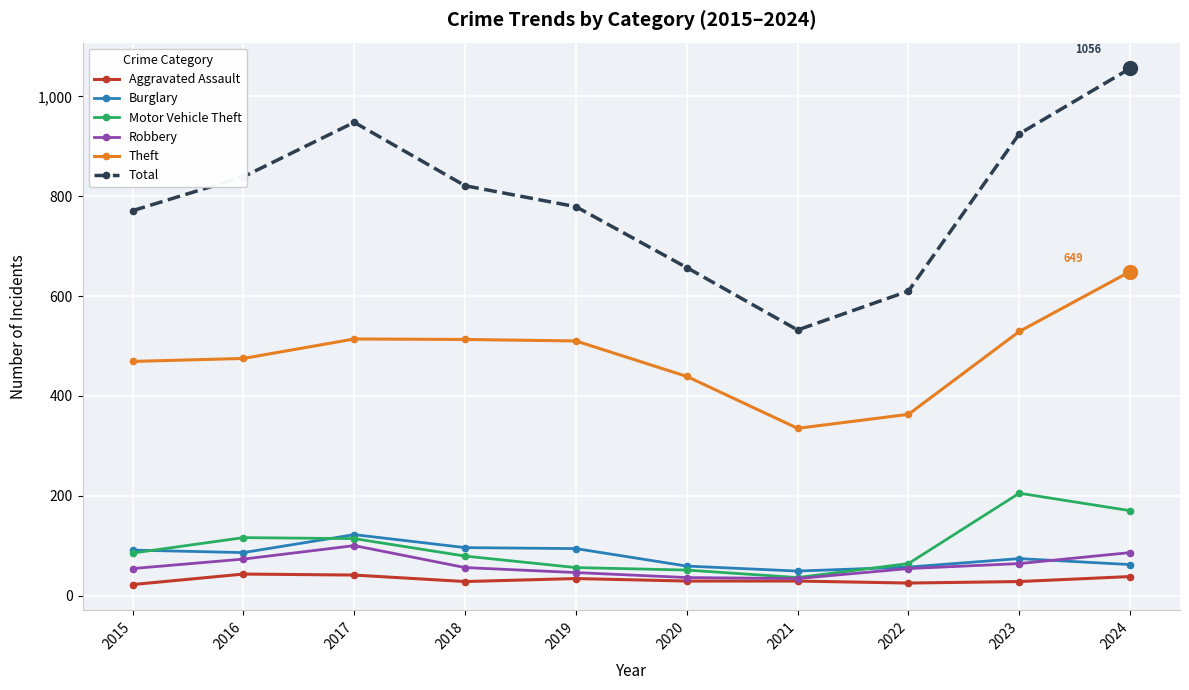

True or false: Theft and Burglary intersect in this chart.

False